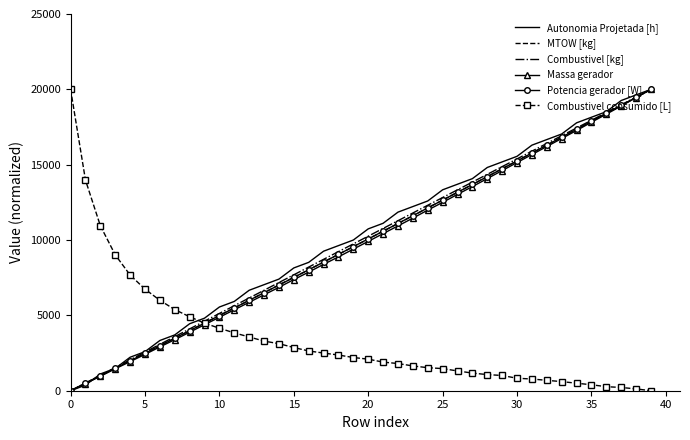

Count the number of categories in the chart.

40